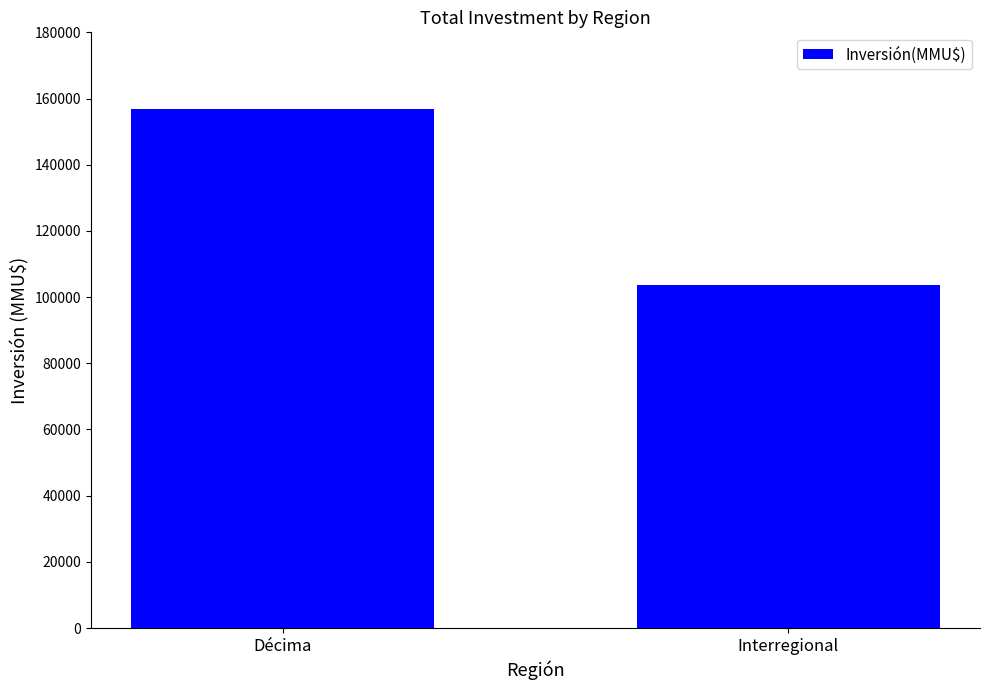

What is the difference between the maximum and minimum values?

53326